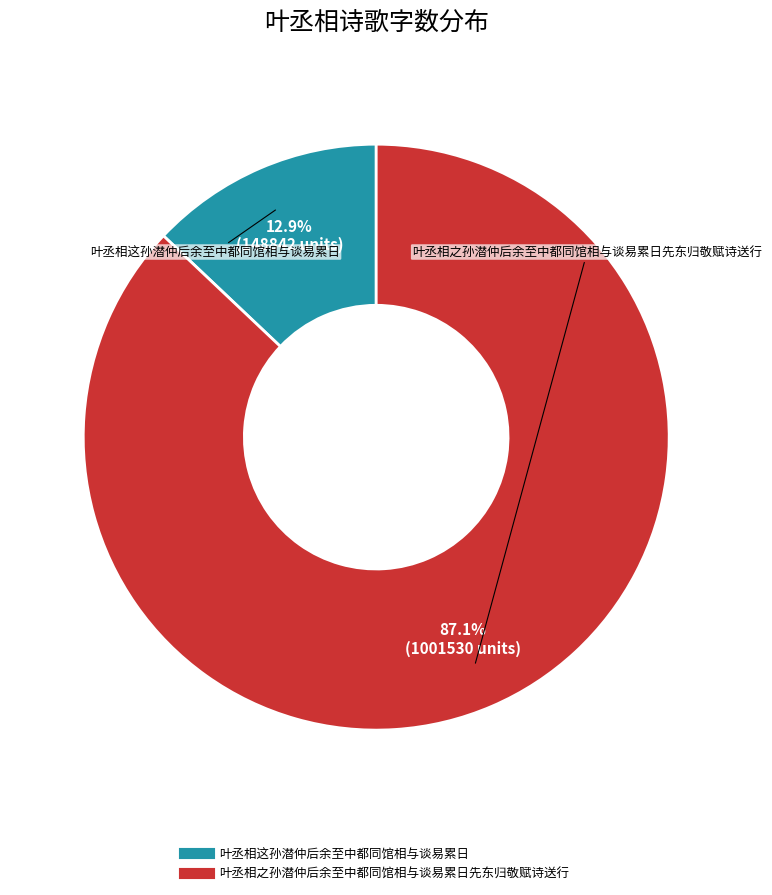

What percentage do 叶丞相之孙潜仲后余至中都同馆相与谈易累日先东归敬赋诗送行 and 叶丞相这孙潜仲后余至中都同馆相与谈易累日 together represent?

100.0%